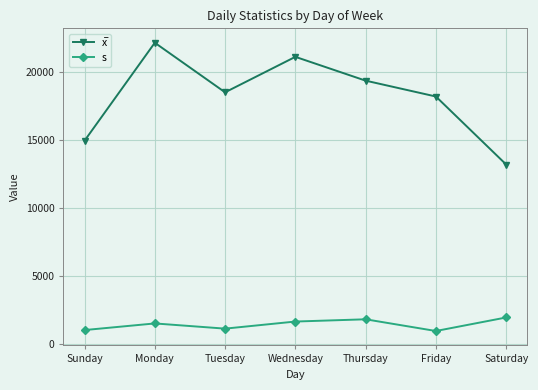

Where is s nearest to the value 1449?

Monday